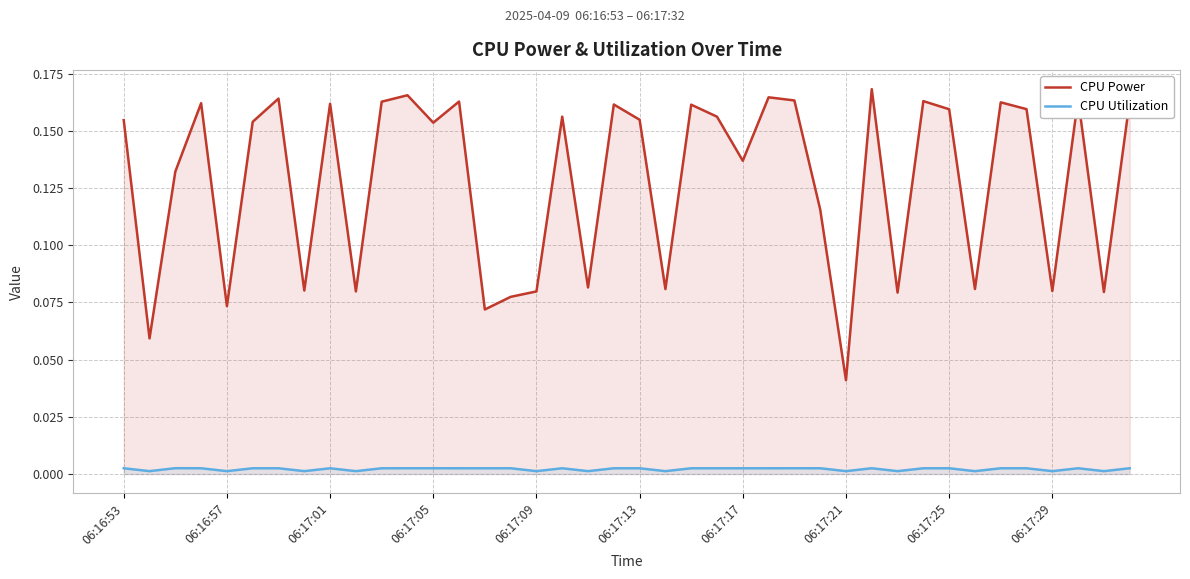

Which series has the widest spread of values?

CPU Power